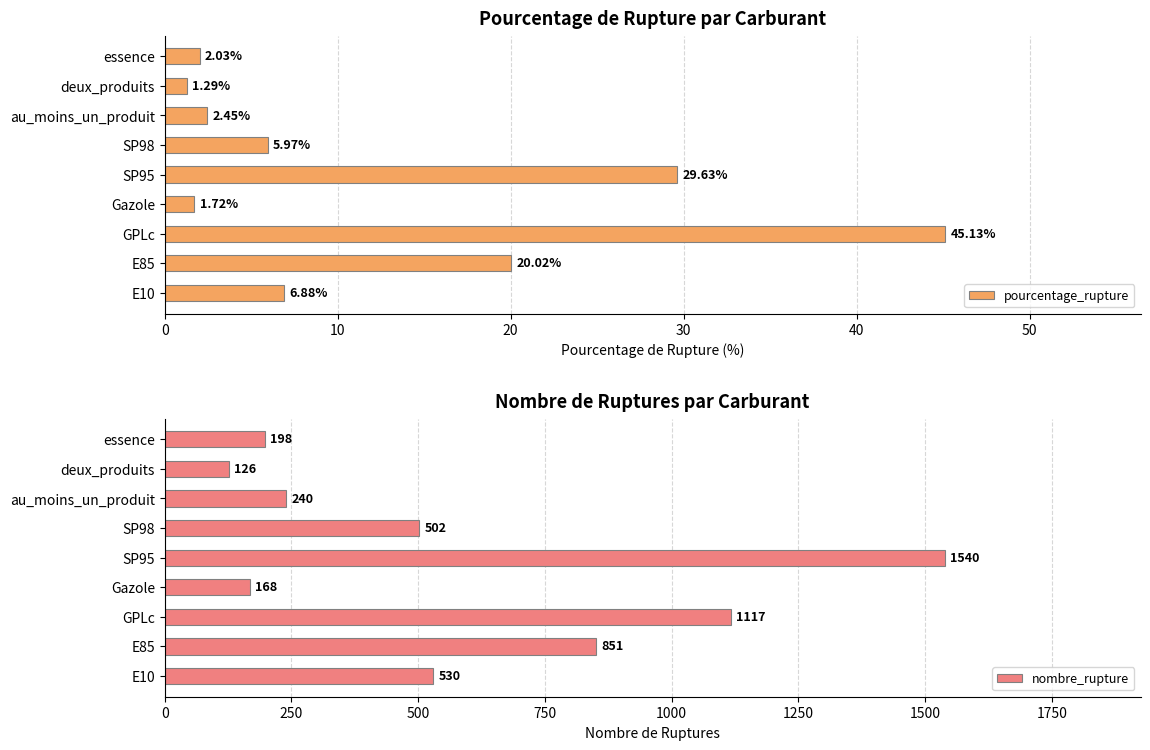

Reading right to left, list all the values displayed in this chart.

pourcentage_rupture: 2.0	1.3	2.5	6.0	29.6	1.7	45.1	20.0	6.9
nombre_rupture: 198.0	126.0	240.0	502.0	1540.0	168.0	1117.0	851.0	530.0